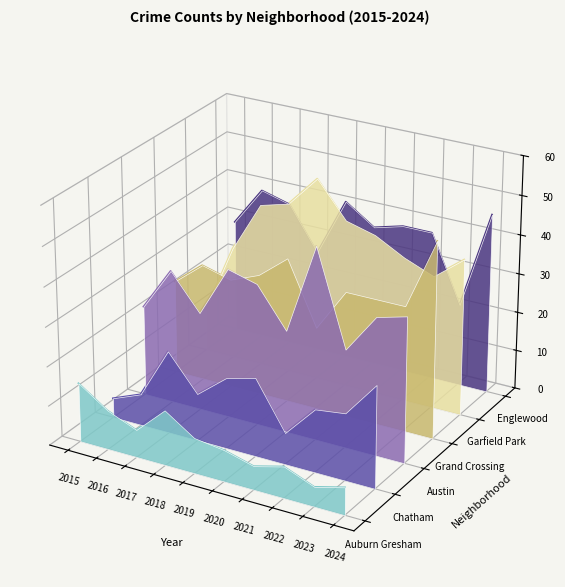

What are all the series names shown in the legend?

Auburn Gresham, Chatham, Austin, Grand Crossing, Garfield Park, Englewood